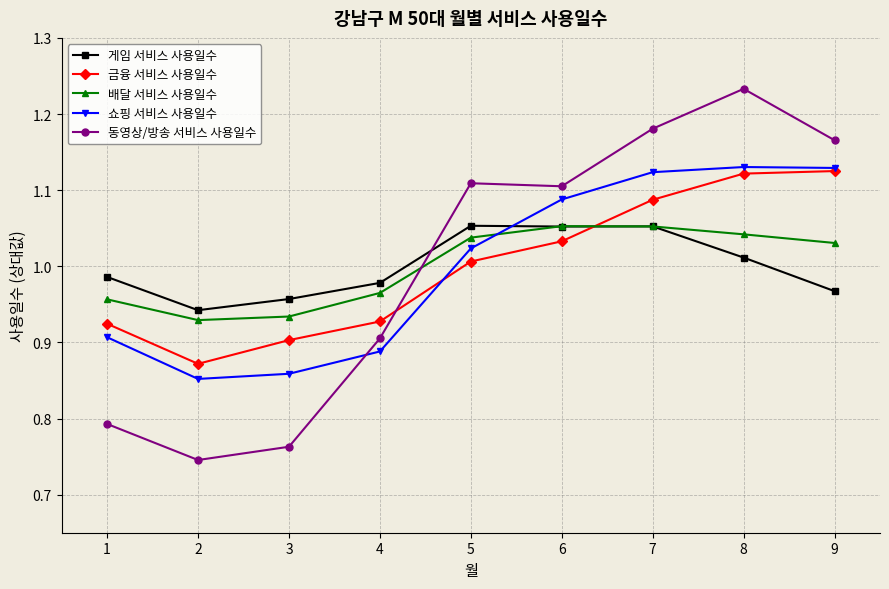

Which series has the widest spread of values?

동영상/방송 서비스 사용일수